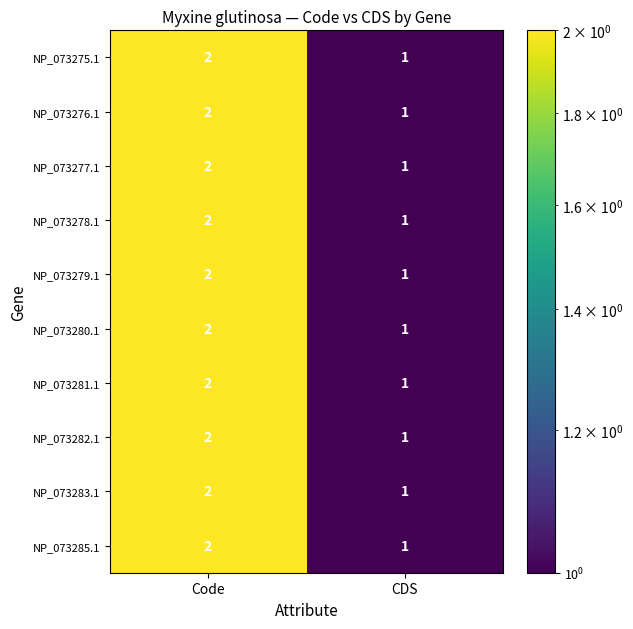

What is the total value across all series at Code?

20